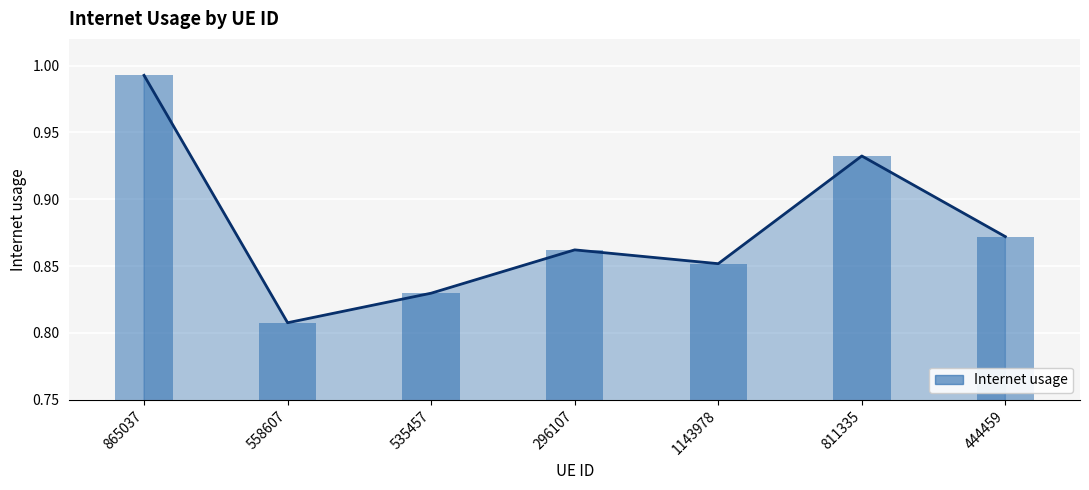

The chart shows a value of 1.2 at 444459. True or false?

False